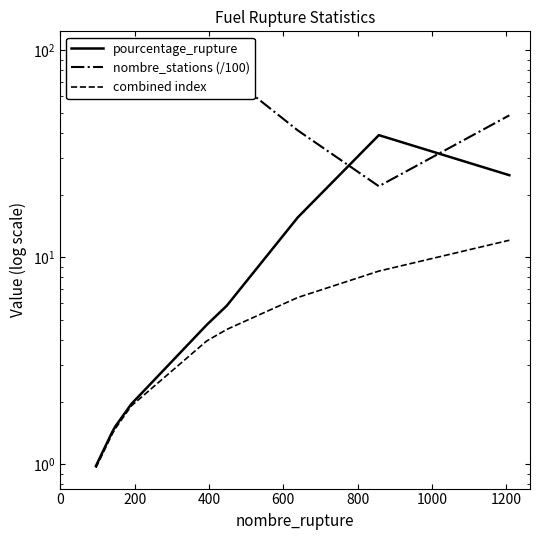

True or false: combined index and pourcentage_rupture intersect in this chart.

False